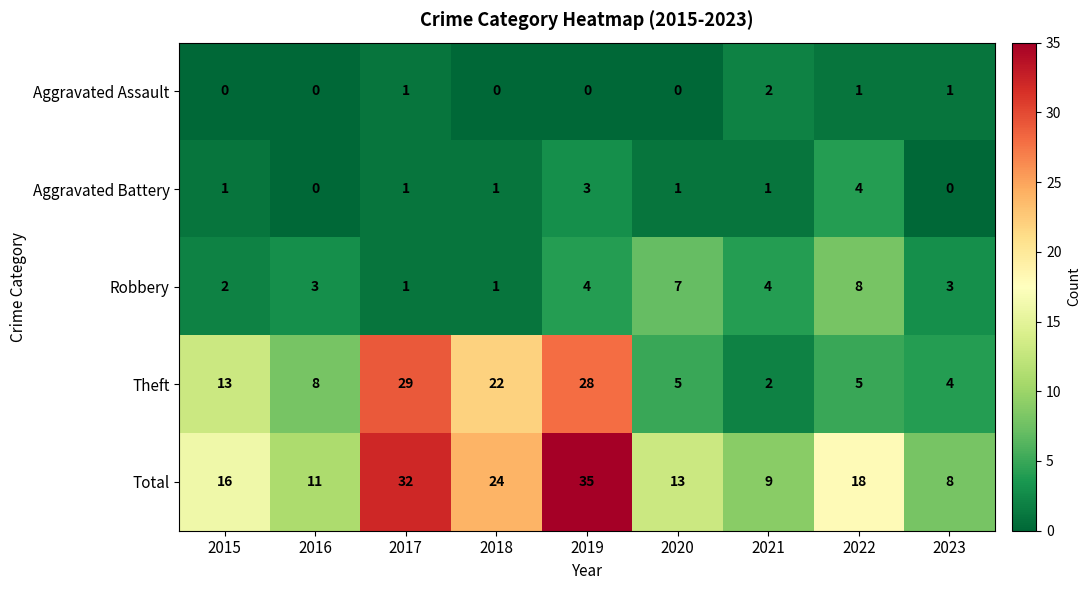

Which category has the lowest value in the Theft series?

2021